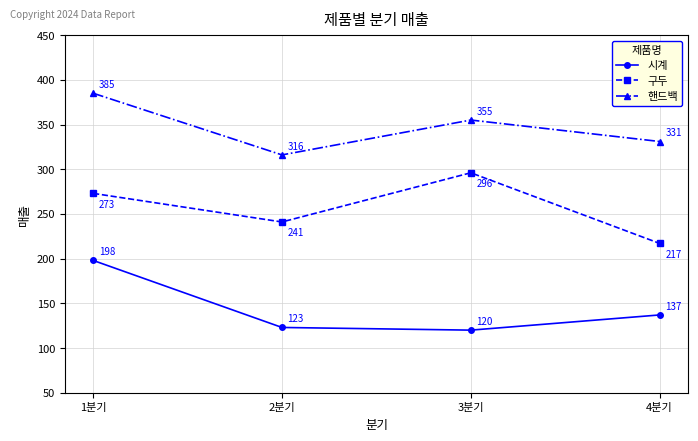

True or false: 시계 and 핸드백 cross at least once.

False